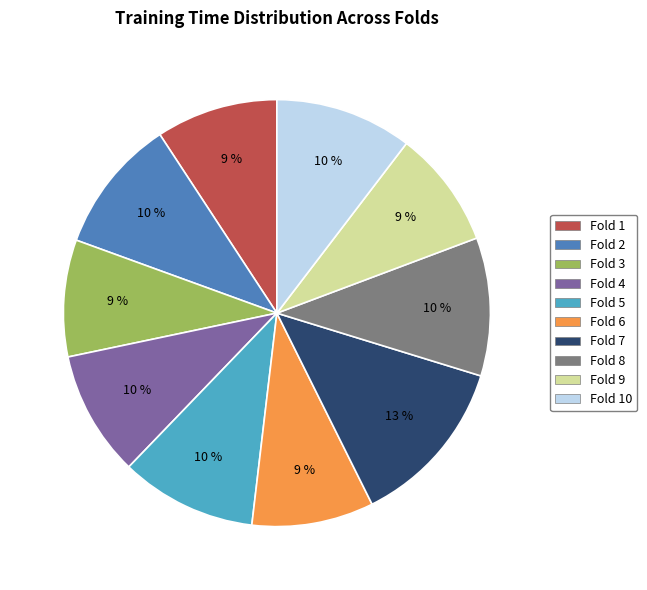

Is there a majority slice in this chart?

No